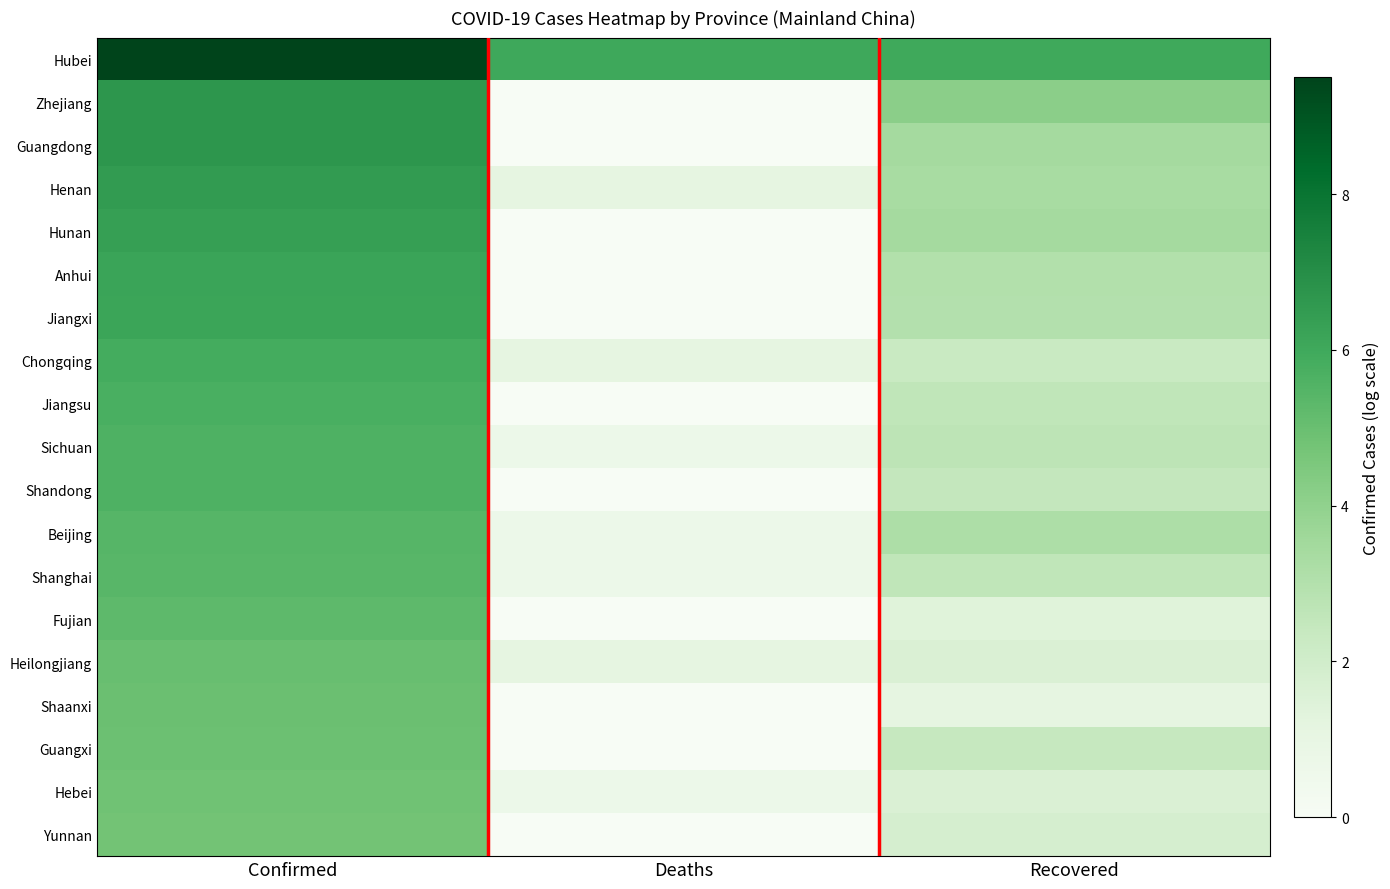

What is the difference between the highest and lowest values at Confirmed?

4.7